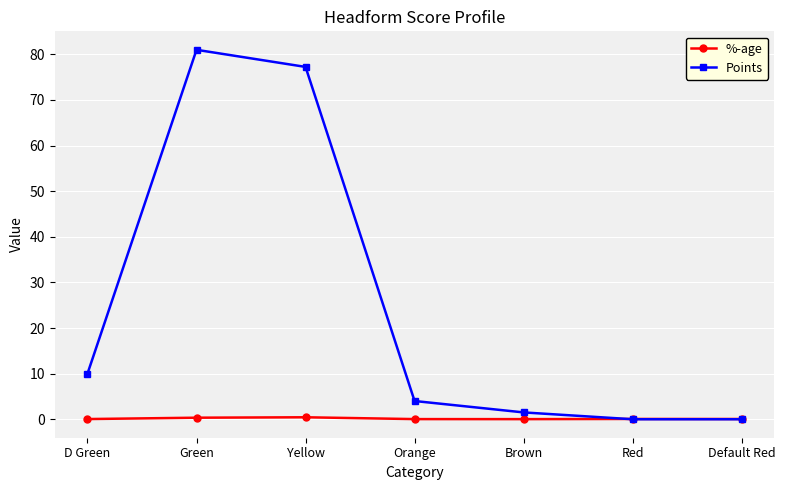

At which category does Points reach its first local peak?

Green